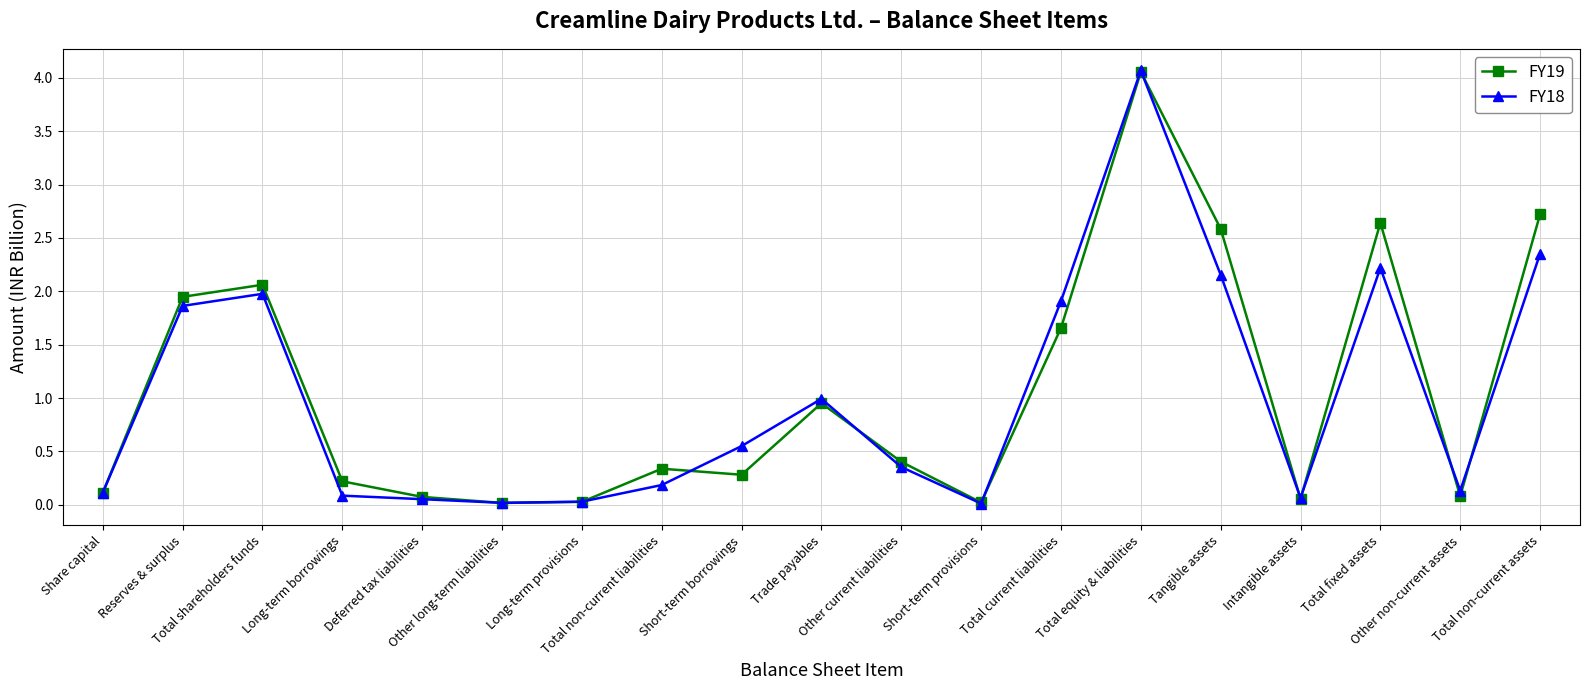

True or false: FY18 has more than 0 interior local peaks.

True